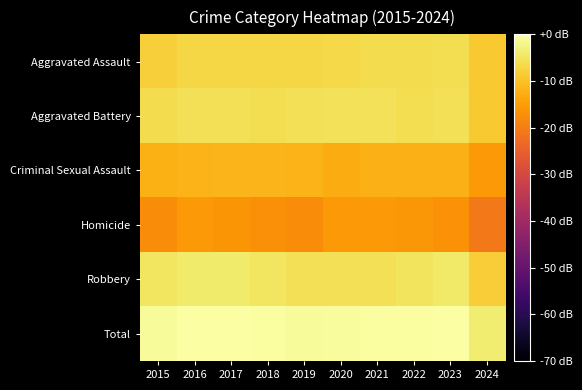

How many series are shown in this chart?

6